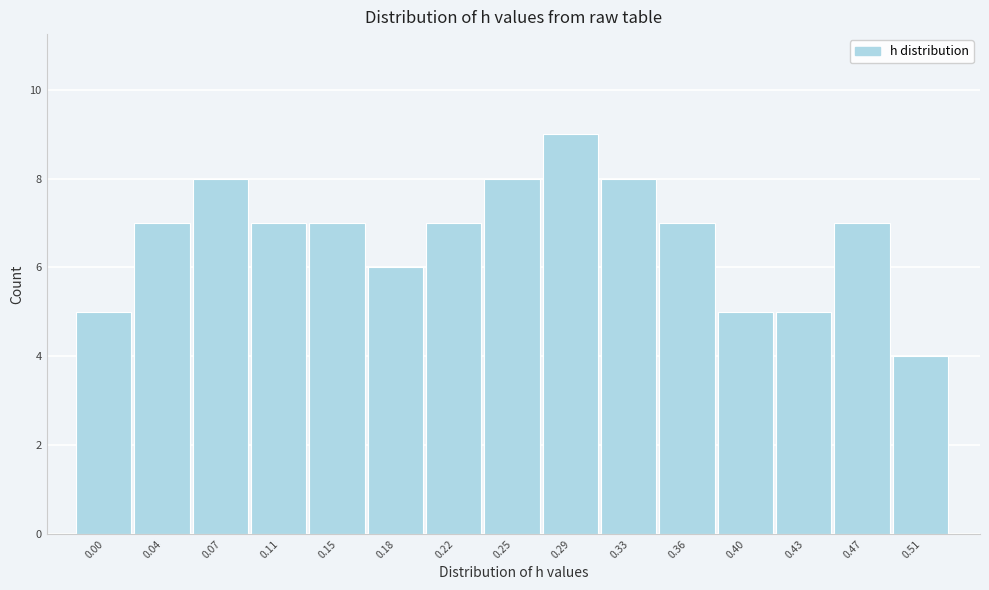

Reading right to left, extract all data points from this chart.

4	7	5	5	7	8	9	8	7	6	7	7	8	7	5